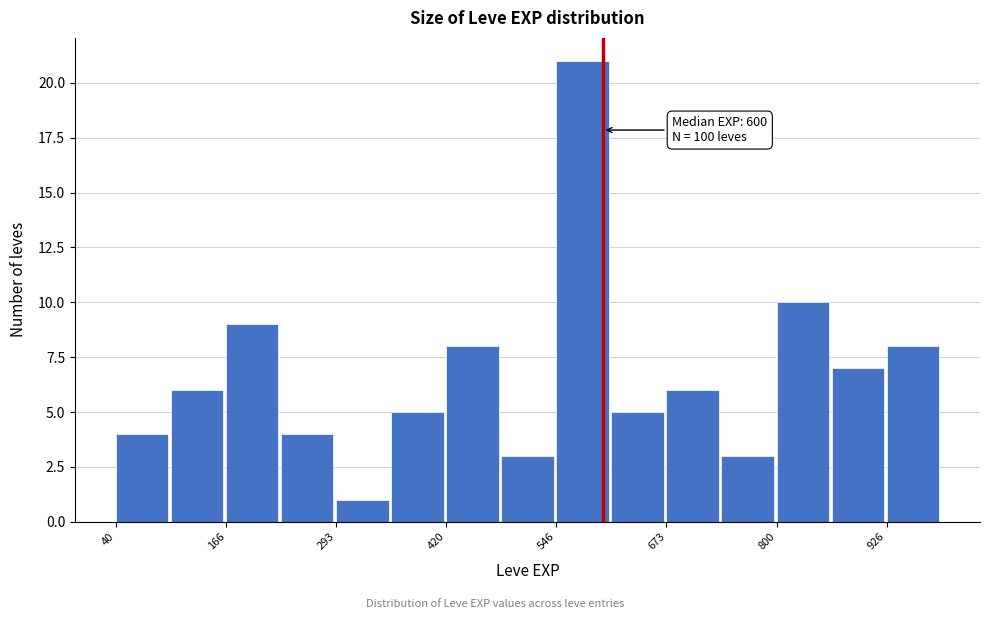

Around what value on the x-axis is the tallest bar? Give the approximate position of its centre, as read against the axis.

580